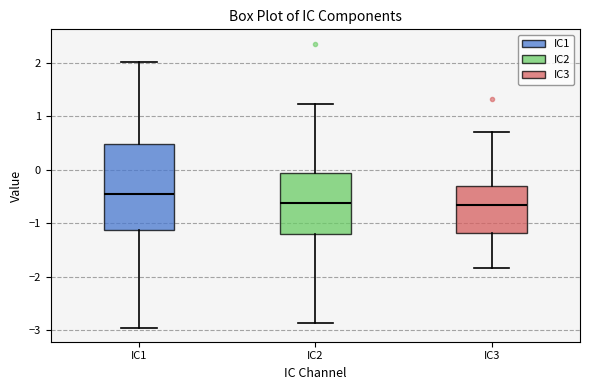

Reading left to right, transcribe this box plot: for each box, give where its median line is, the range the box spans, and where its two whiskers end, as read against the y-axis. The values are not printed on the chart, so give them approximately, as read against the axis.

IC1: median -0.5, box -1.1 to 0.5, whiskers -3.0 to 2.0
IC2: median -0.6, box -1.2 to -0.1, whiskers -2.9 to 1.2
IC3: median -0.7, box -1.2 to -0.3, whiskers -1.8 to 0.7